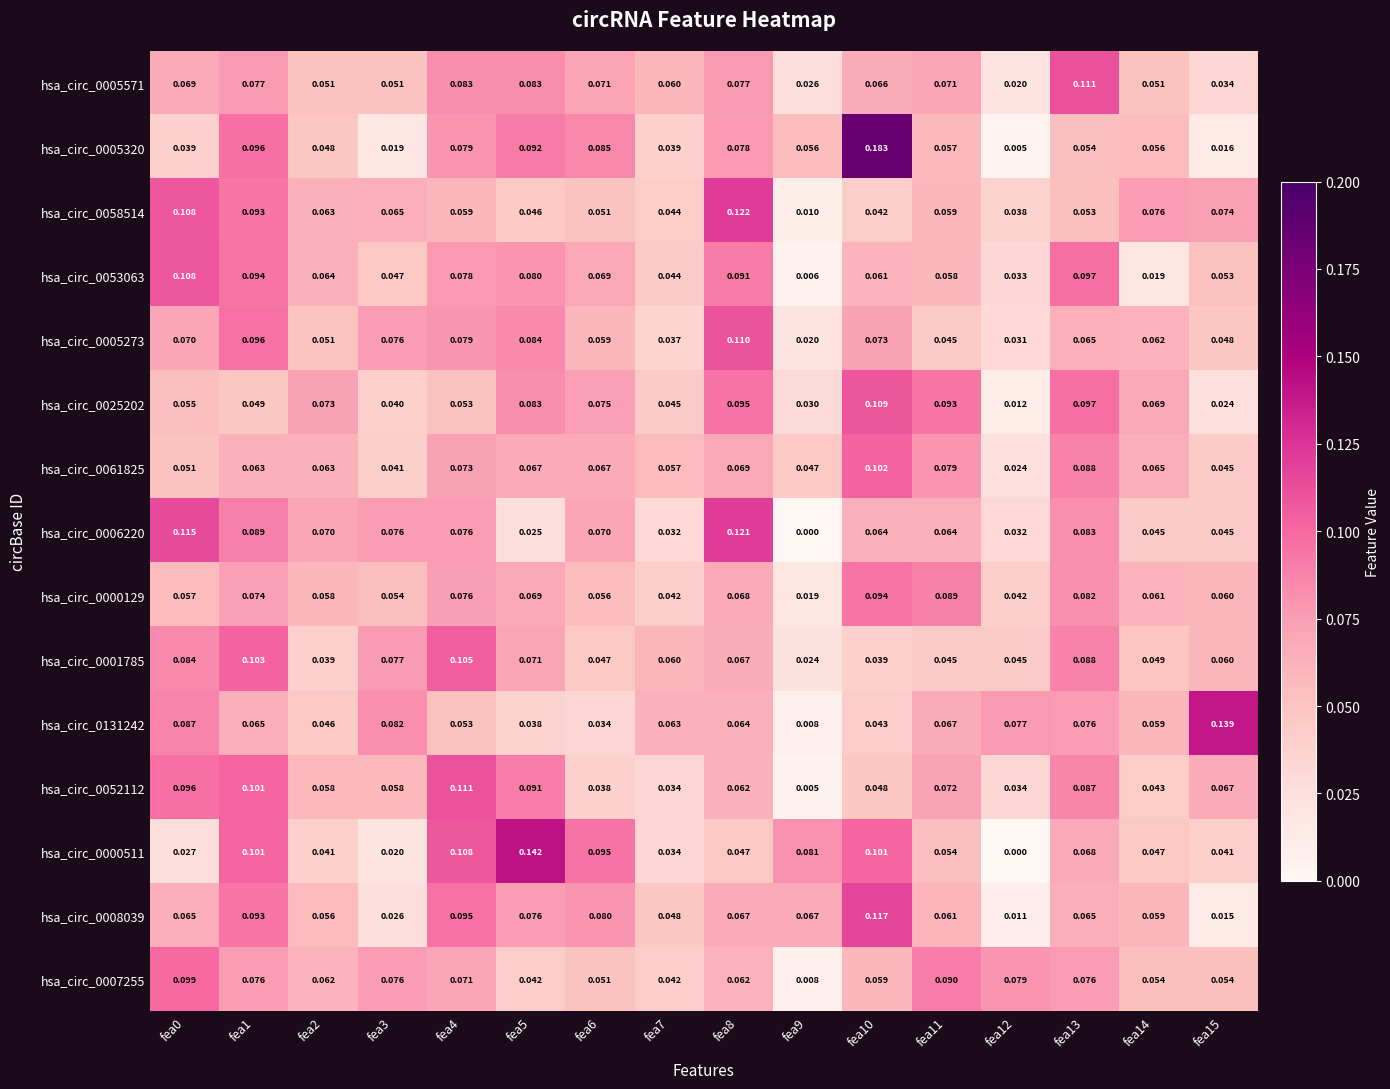

Is the value of hsa_circ_0053063 at fea3 greater than the value of hsa_circ_0052112 at fea0?

No